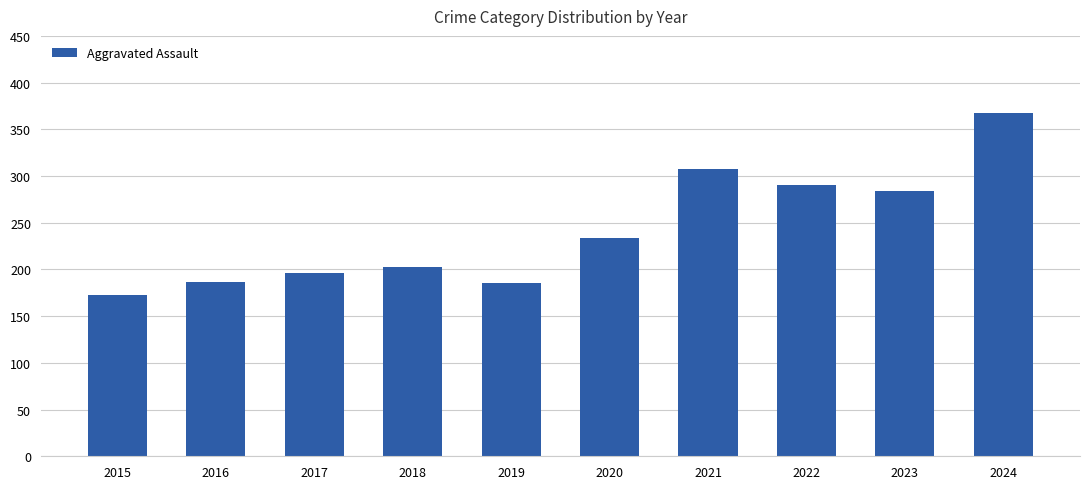

What value does the data have at 2020, to the nearest 10?

230